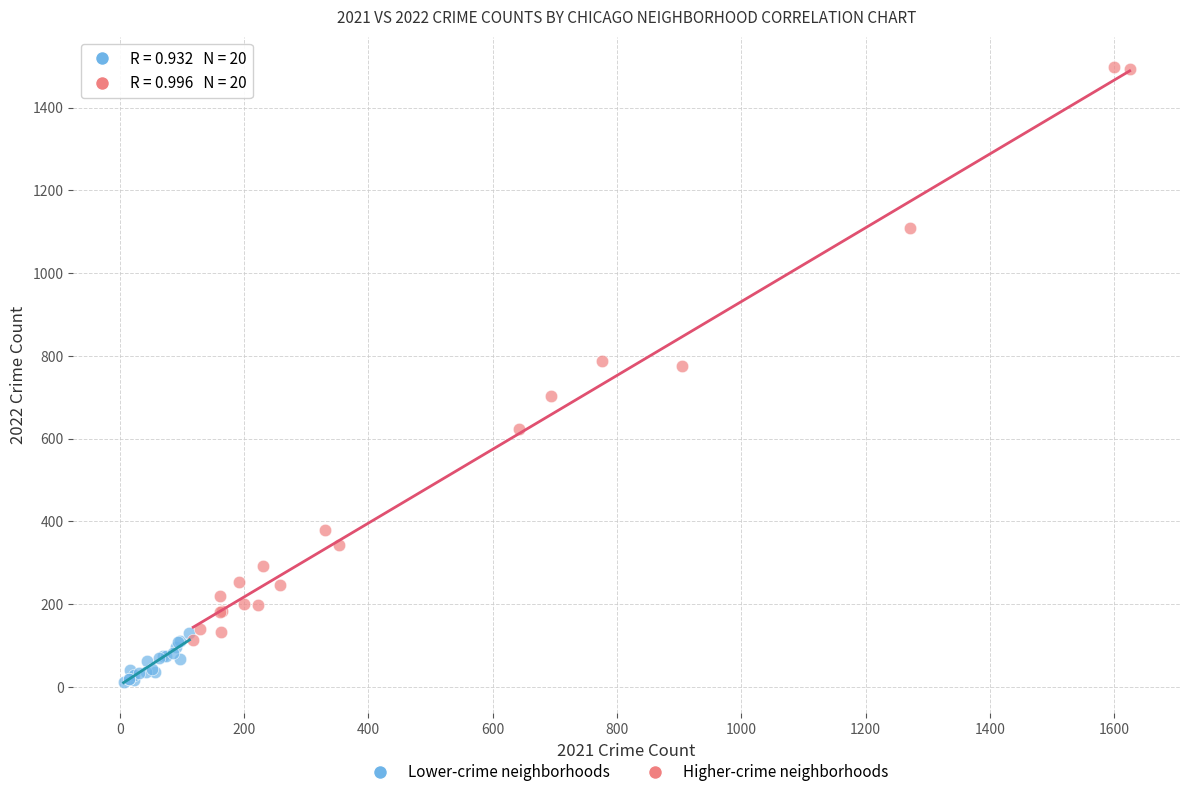

Which series contains the lowest Y value?

Lower-crime neighborhoods